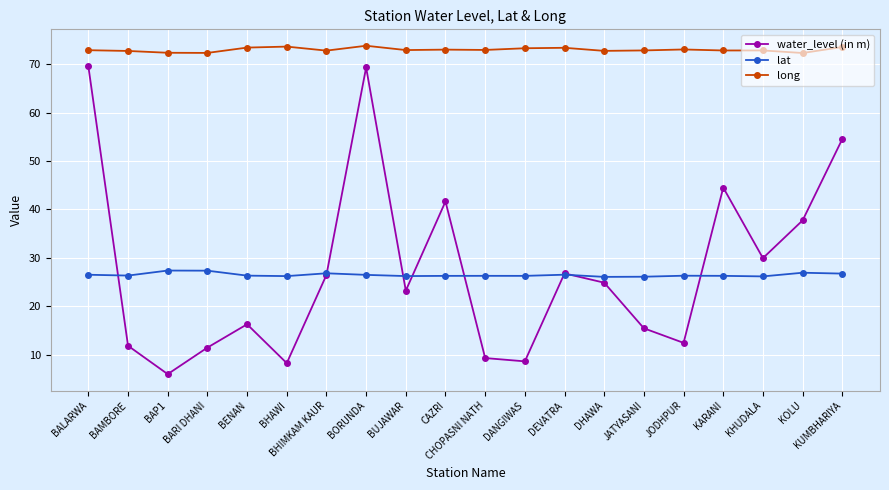

True or false: long and lat cross at least once.

False